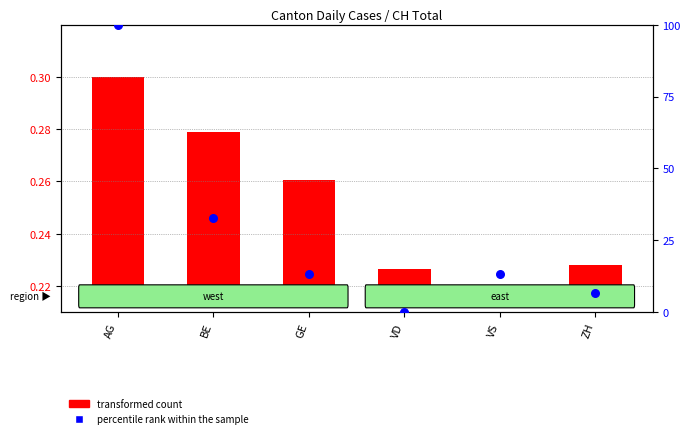

What is the change in value from AG to GE?

-86.9